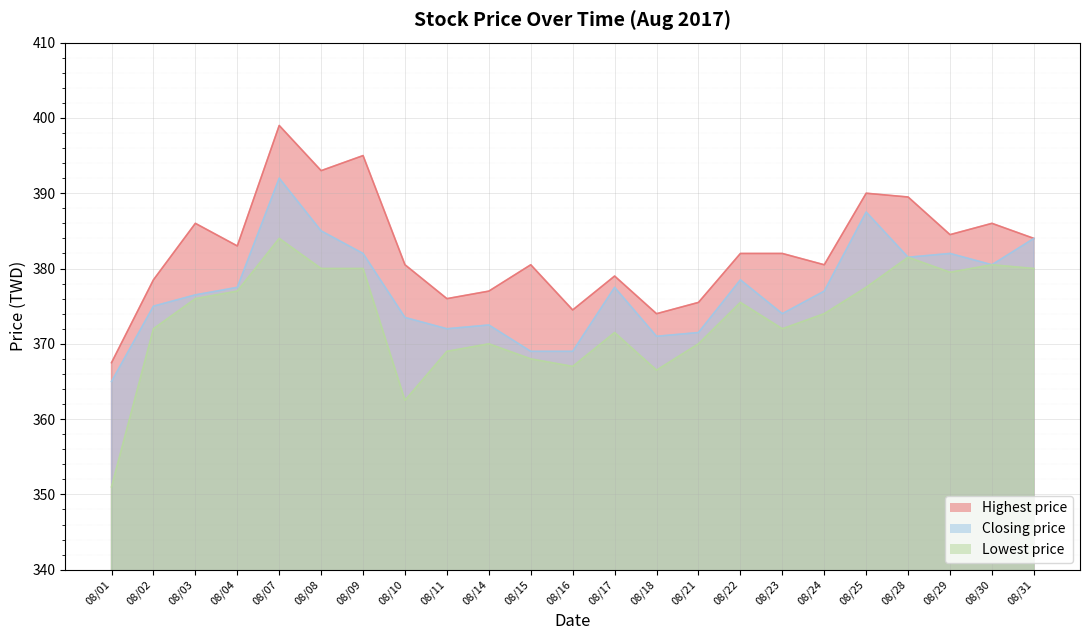

True or false: Highest price and Closing price intersect in this chart.

False